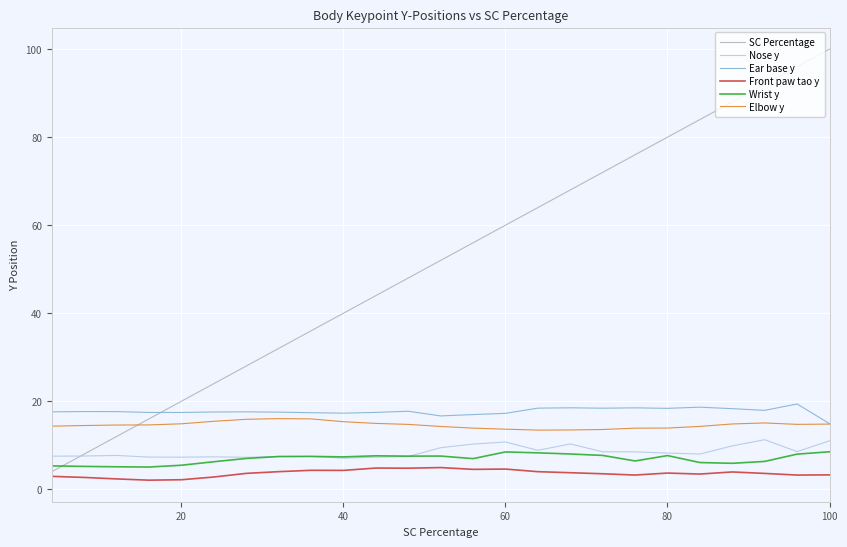

True or false: Front paw tao y and Elbow y cross at least once.

False